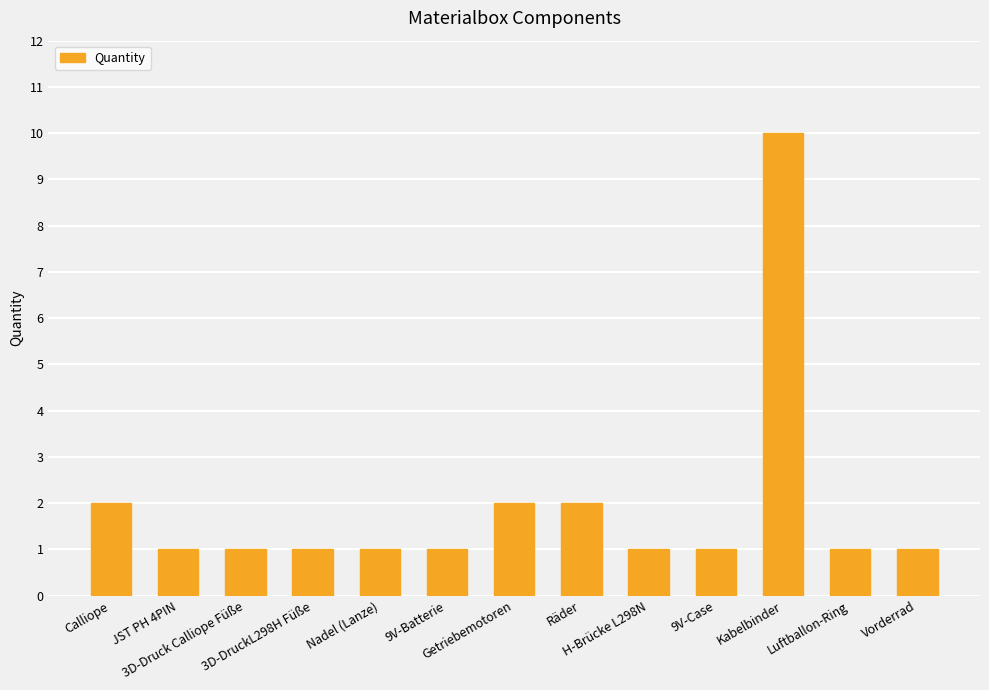

What is the label of the 1st bar from the right?

Vorderrad